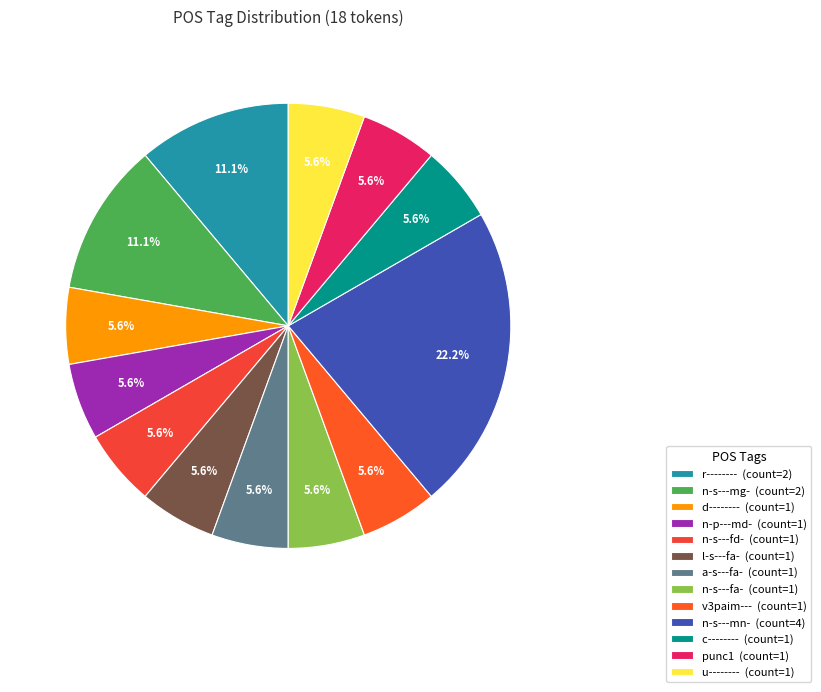

The n-s---mg- slice represents 3% of the pie. True or false?

False